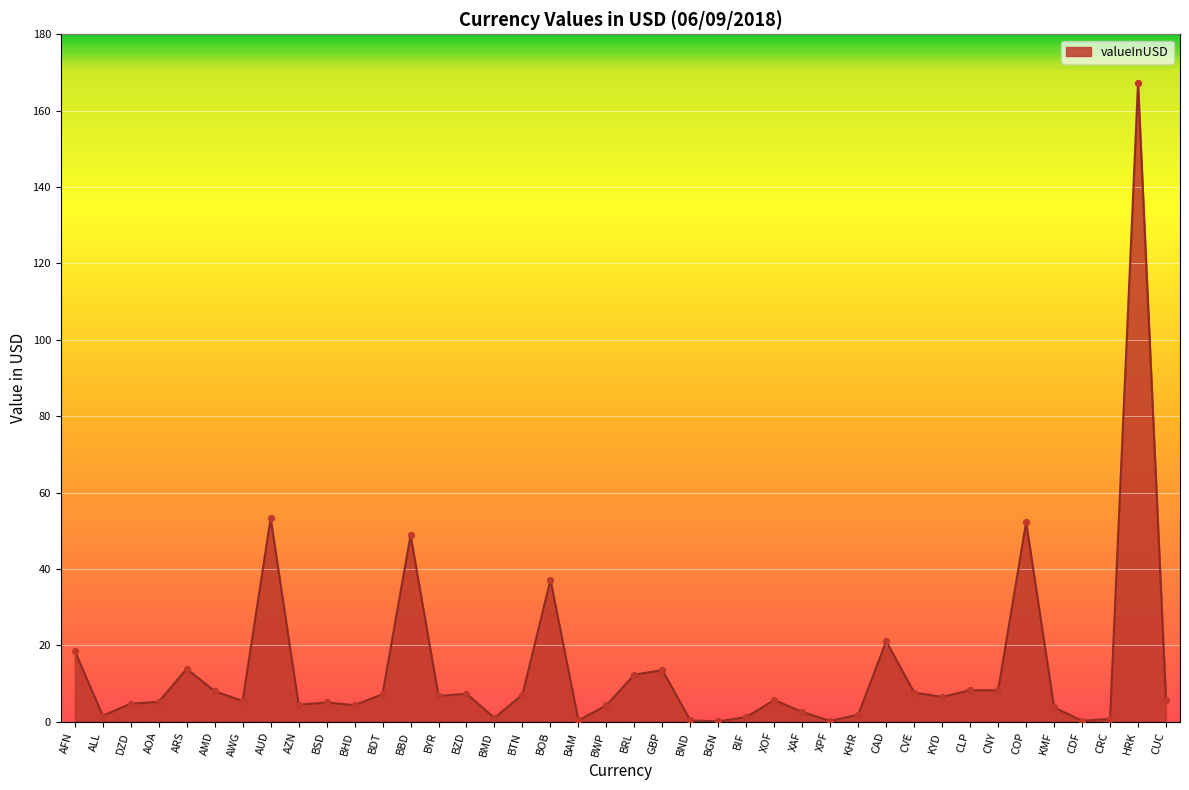

Between BHD and CNY, which is larger?

CNY